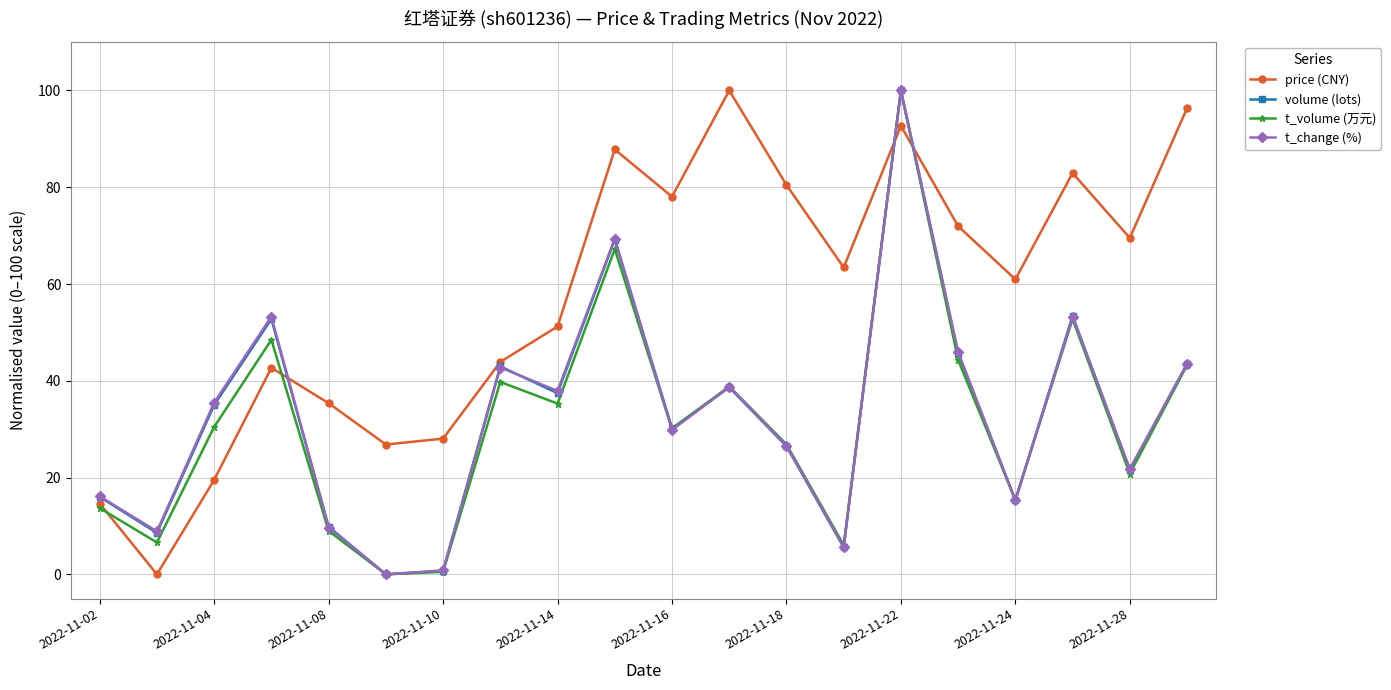

Which series has the largest total across all categories?

price (CNY)